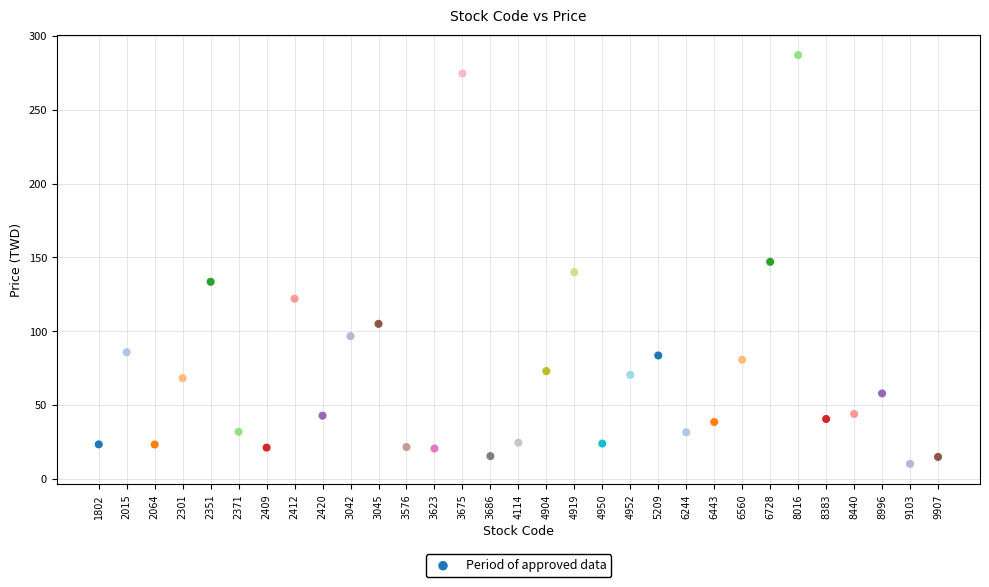

What is the range of Y values (max minus min)?

276.8